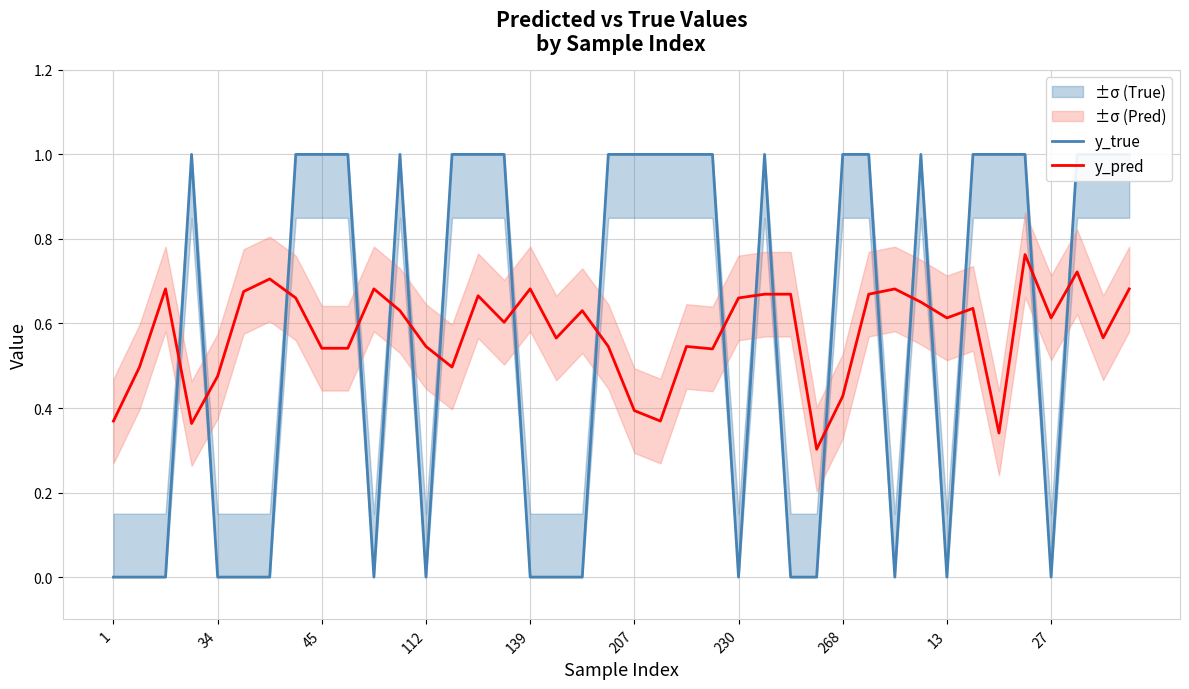

How many values in the y_true series are below 1?

17